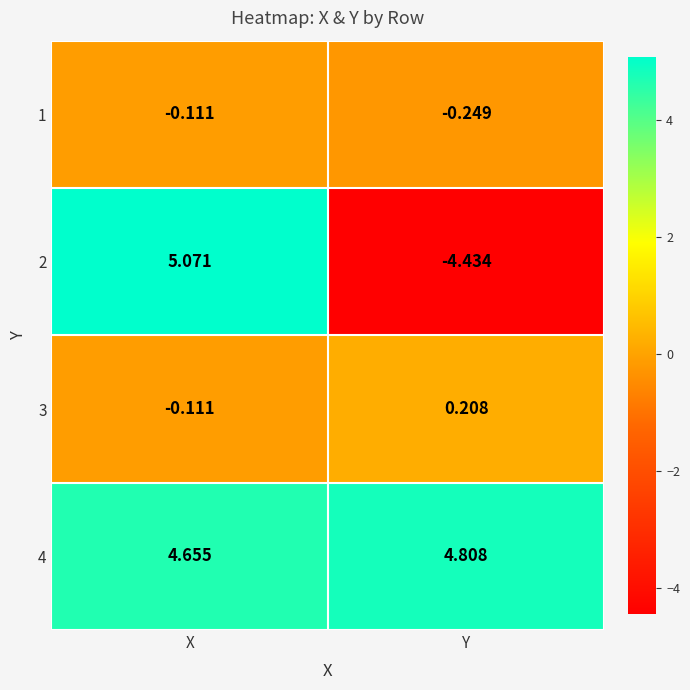

At which category does the chart reach its peak across all series?

X